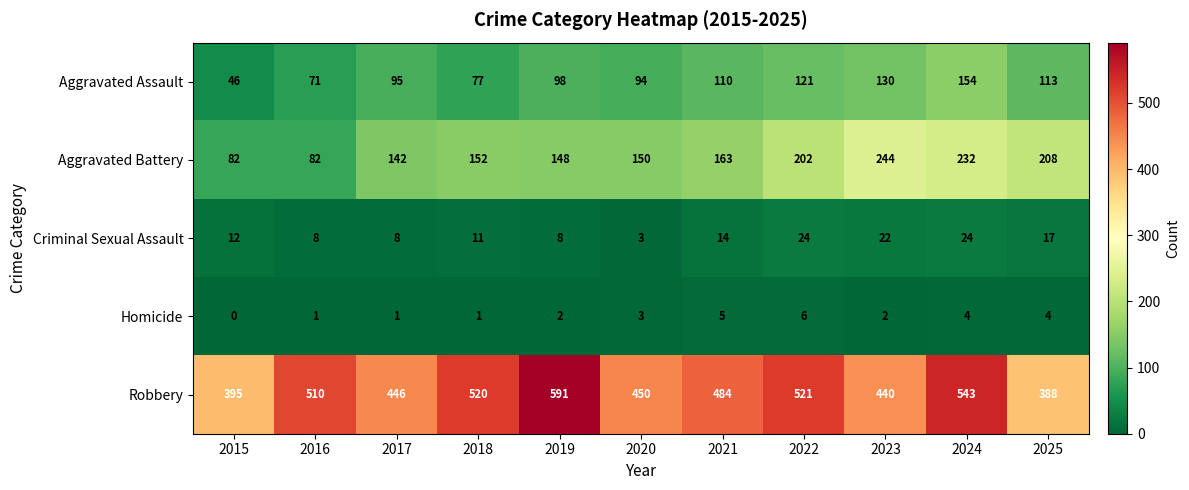

Rank the categories by Robbery value from highest to lowest.

2019, 2024, 2022, 2018, 2016, 2021, 2020, 2017, 2023, 2015, 2025